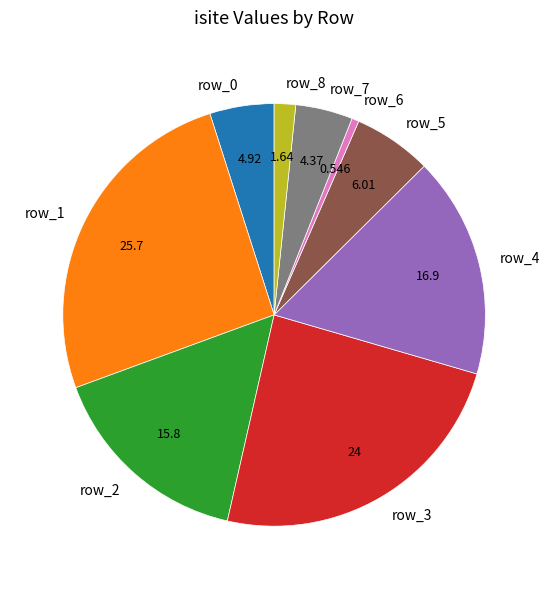

Combined, do row_8 and row_0 account for over 50%?

No